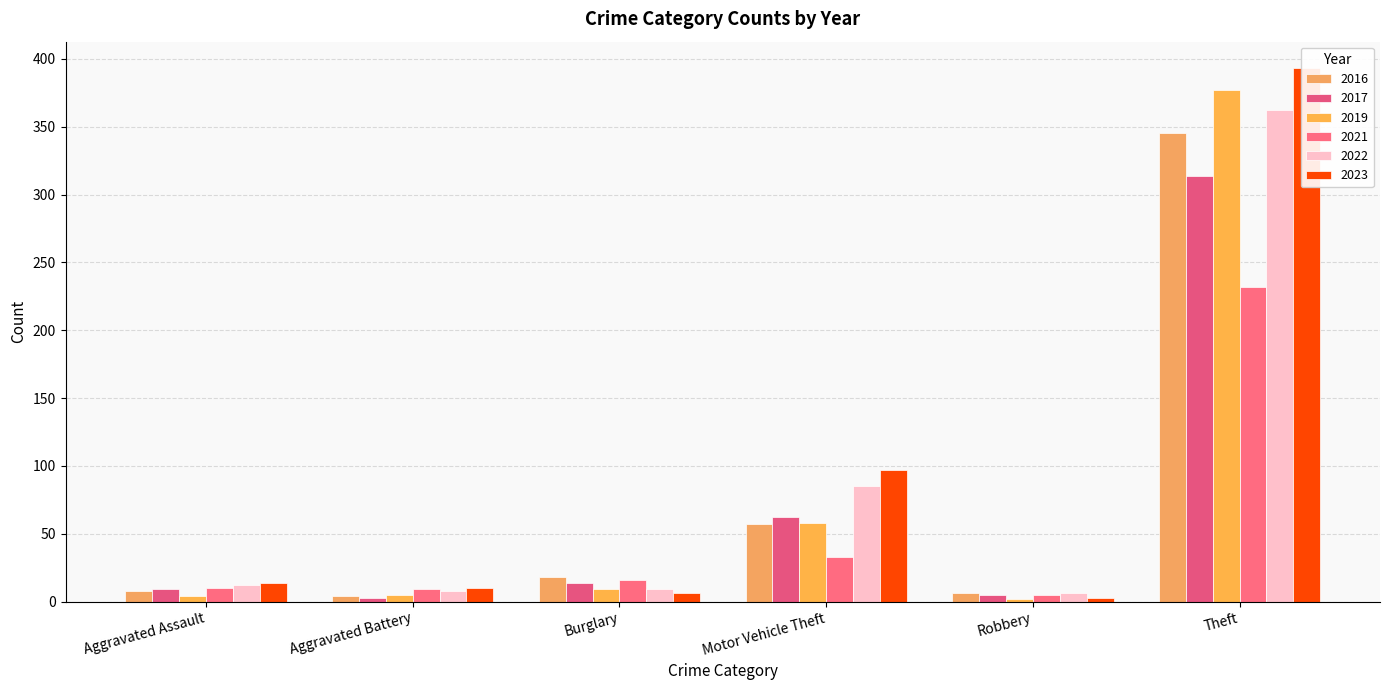

How many values in the 2016 series exceed 8?

4